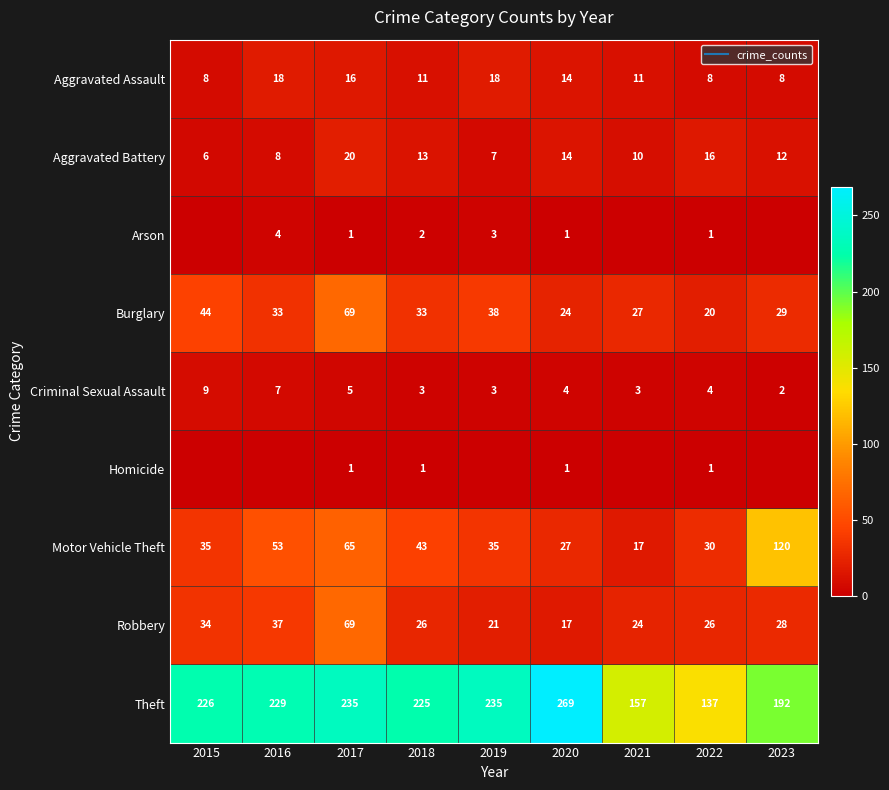

The Theft series shows 137 at 2022. True or false?

True